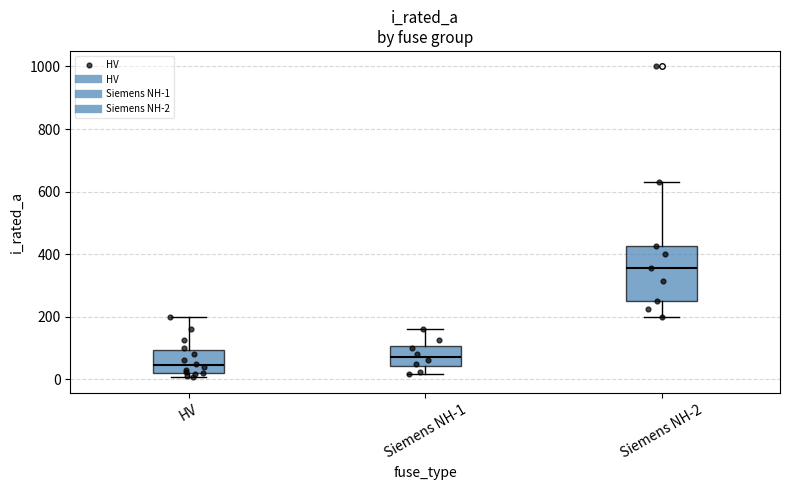

Comparing the boxes themselves (not the whiskers), which one is the tallest?

Siemens NH-2